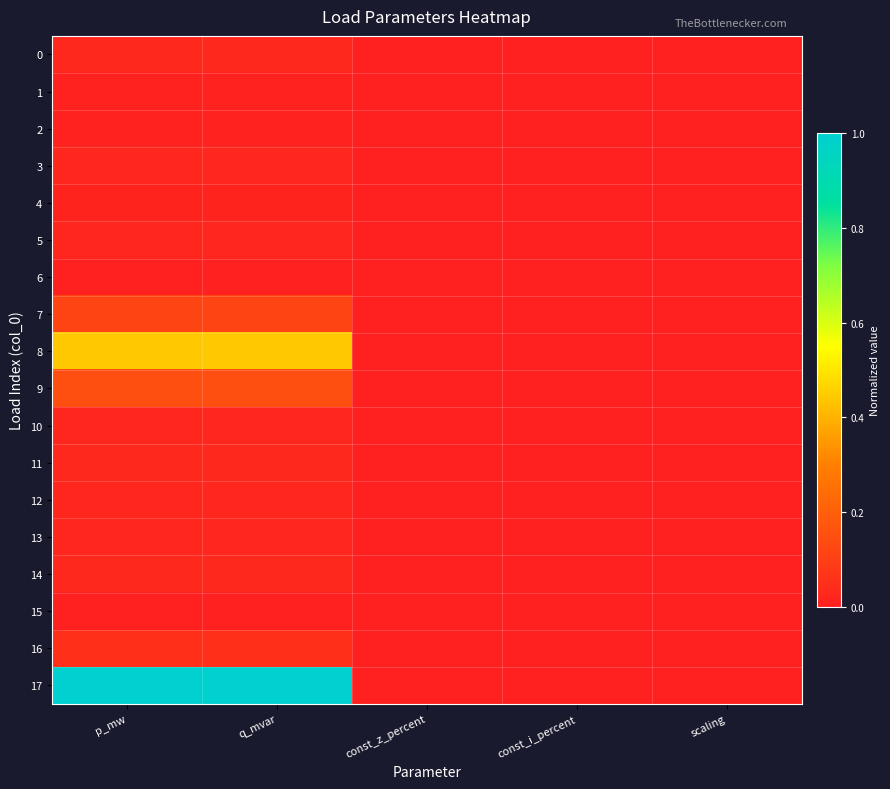

What is the maximum value shown in the chart?

1.0